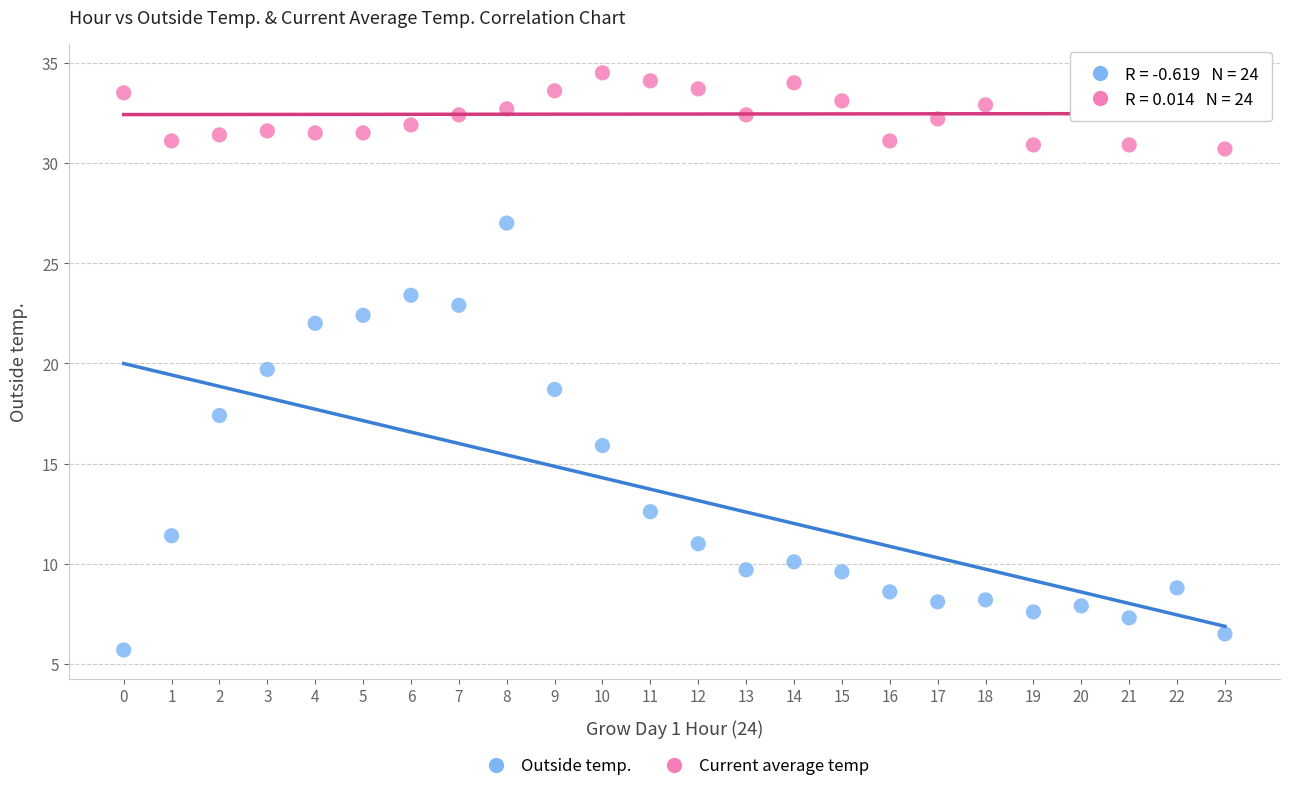

Across all data points, what is the range of Y values (max minus min)?

28.8